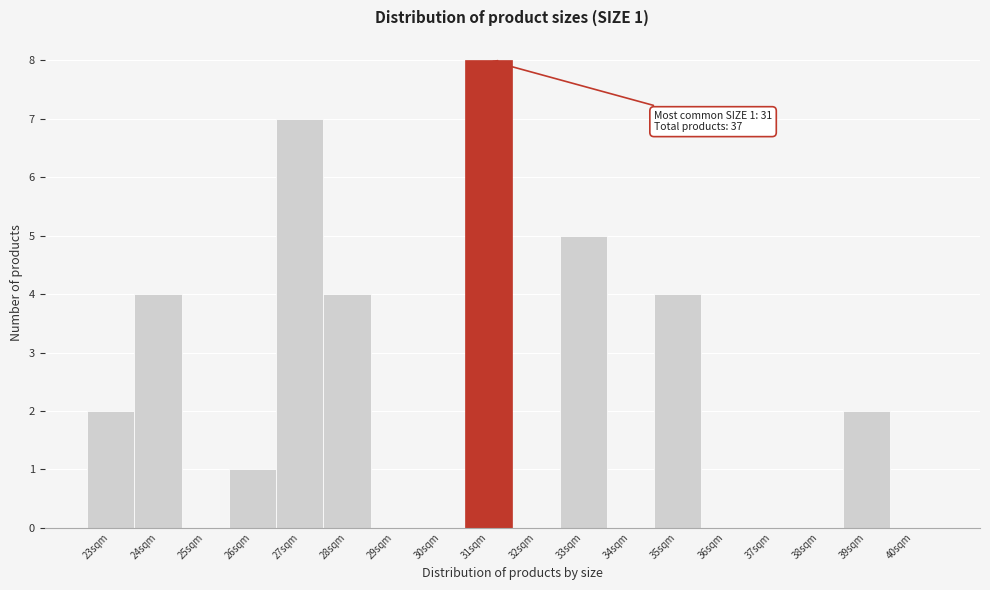

Reading left to right, extract all data points from this chart.

23sqm=2	24sqm=4	25sqm=0	26sqm=1	27sqm=7	28sqm=4	29sqm=0	30sqm=0	31sqm=8	32sqm=0	33sqm=5	34sqm=0	35sqm=4	36sqm=0	37sqm=0	38sqm=0	39sqm=2	40sqm=0